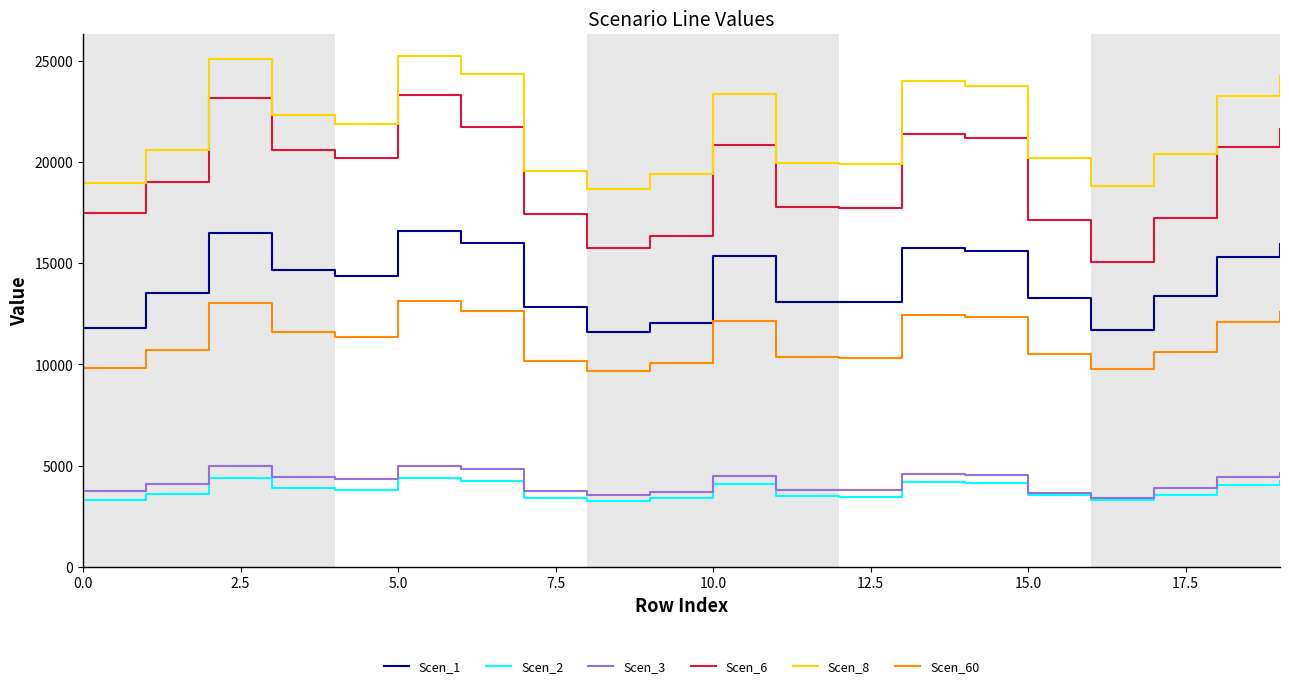

True or false: Scen_2 and Scen_60 cross at least once.

False